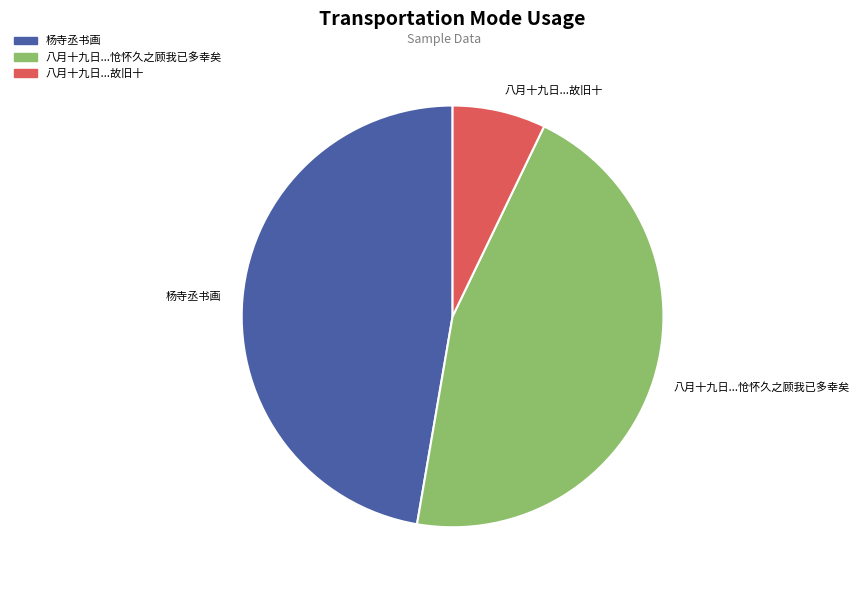

True or false: 八月十九日...怆怀久之顾我已多幸矣 accounts for 46% of the total.

True